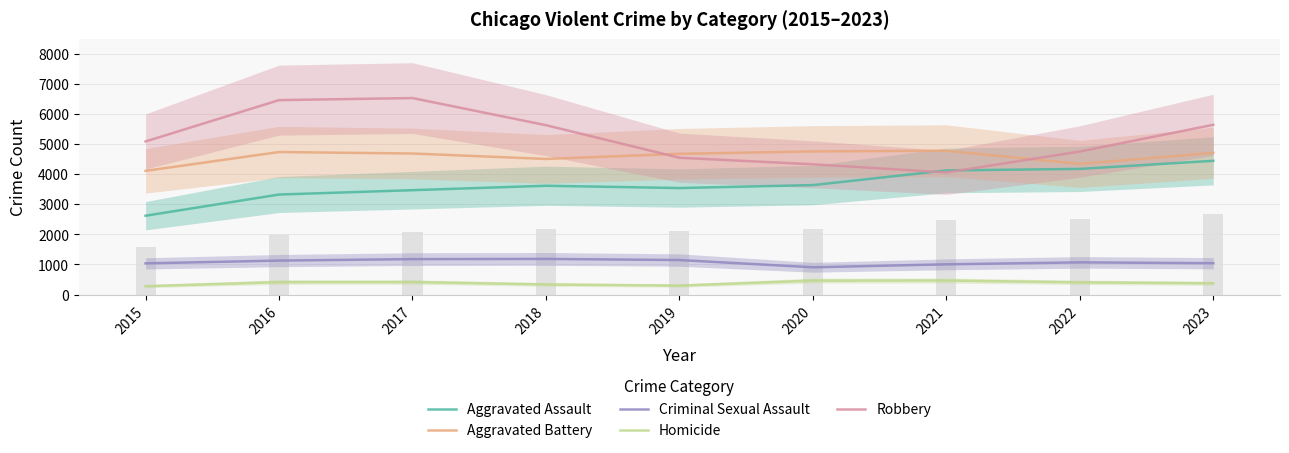

What is the total value across all series at 2015?

13130